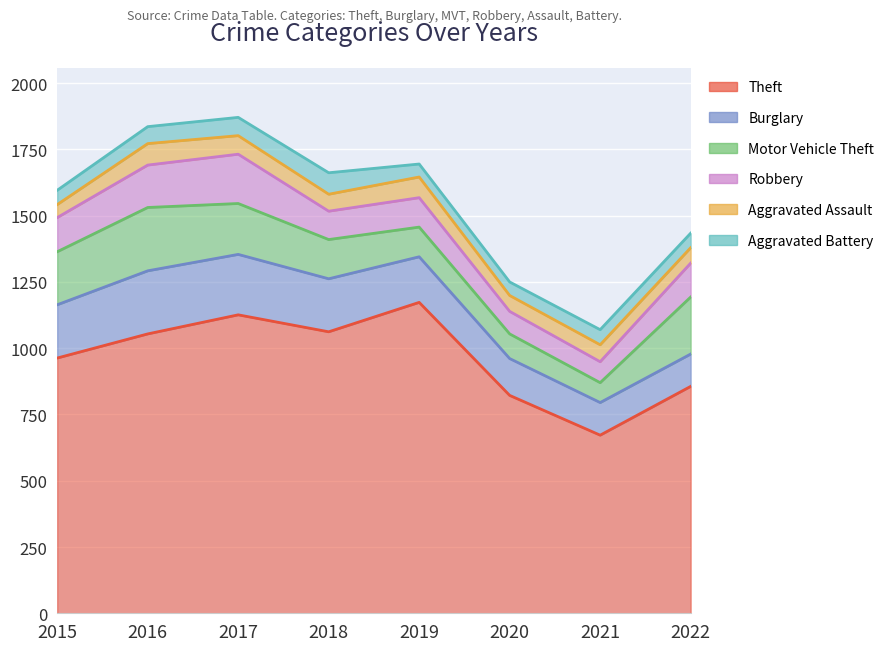

What is the difference between the maximum and minimum values in the Aggravated Battery series?

32